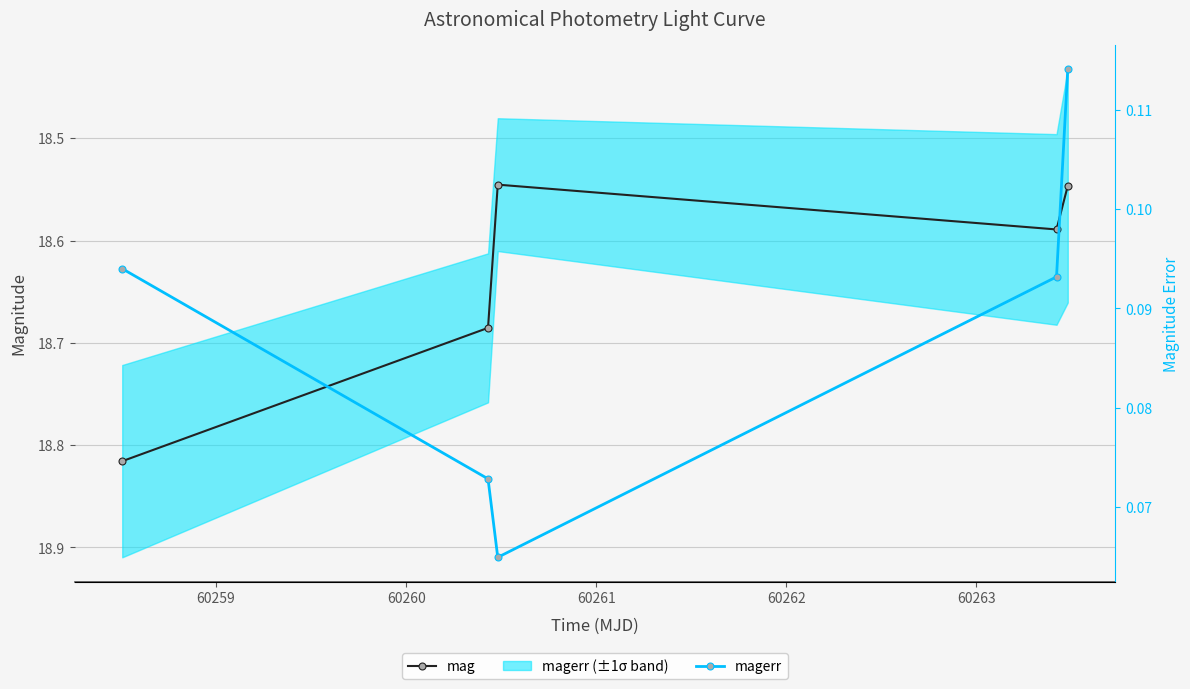

What is the average value of the mag series?

18.6